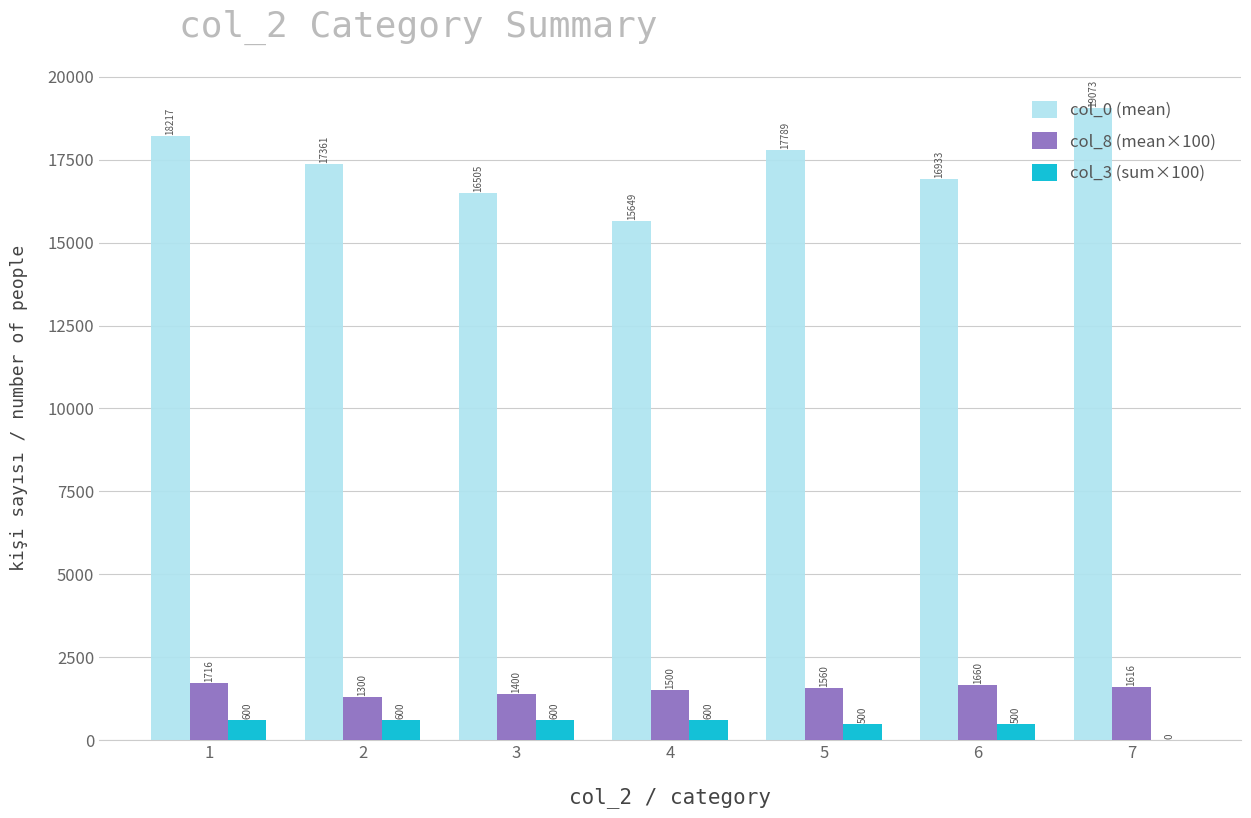

Between 2 and 7, which series saw the biggest shift?

col_0 (mean)